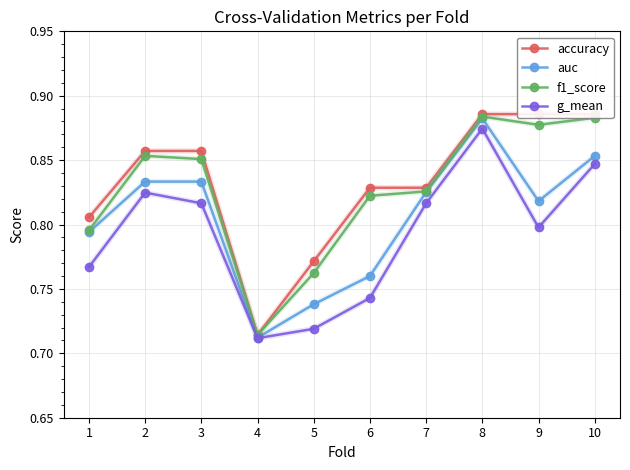

What is the value of the auc point at the 10th from the left?

0.9